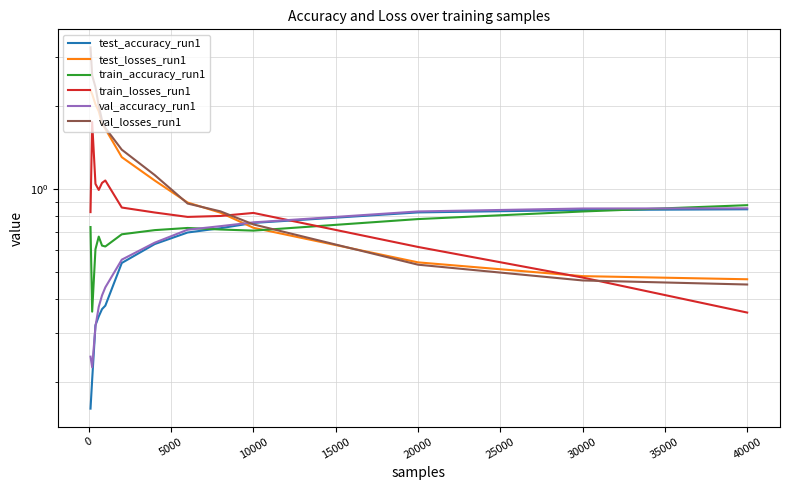

What is the maximum value shown in the chart?

3.3